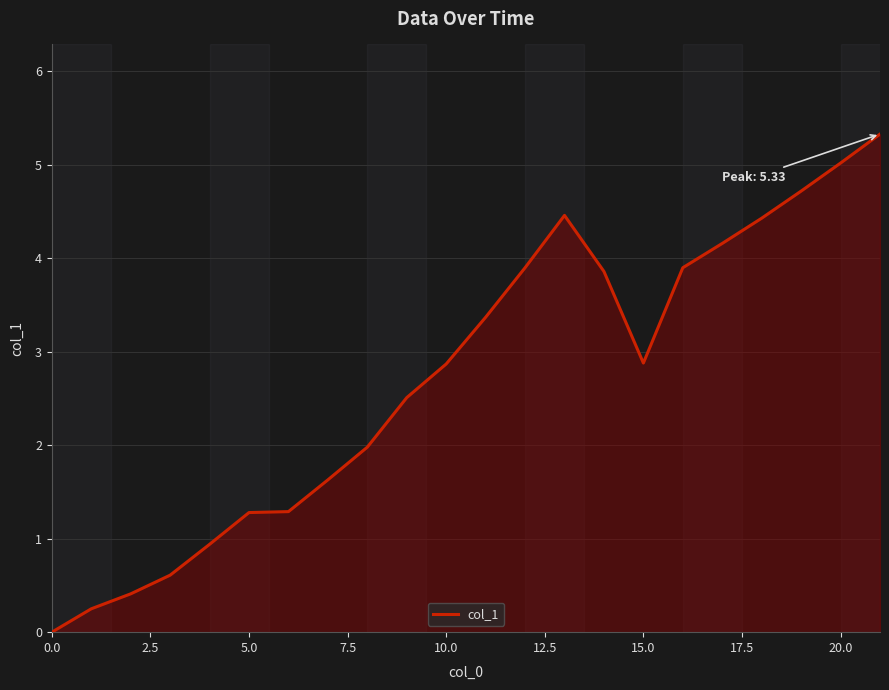

What is the difference between the maximum and minimum values?

5.3